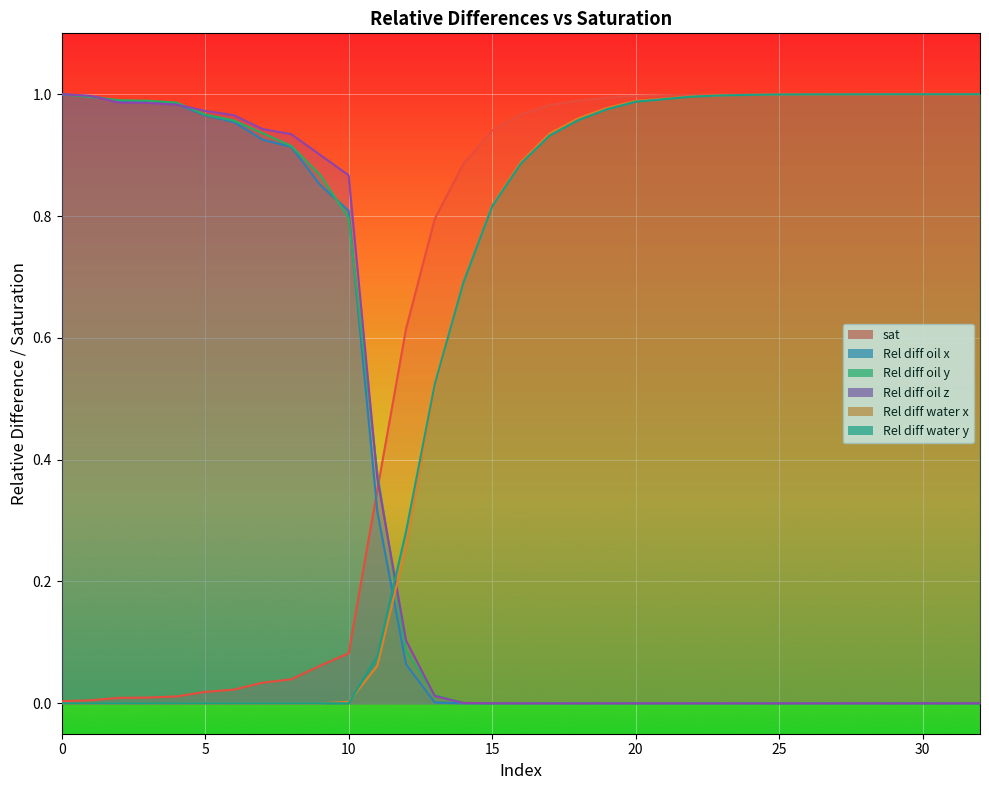

Which series has the largest range (max minus min)?

Rel diff oil x